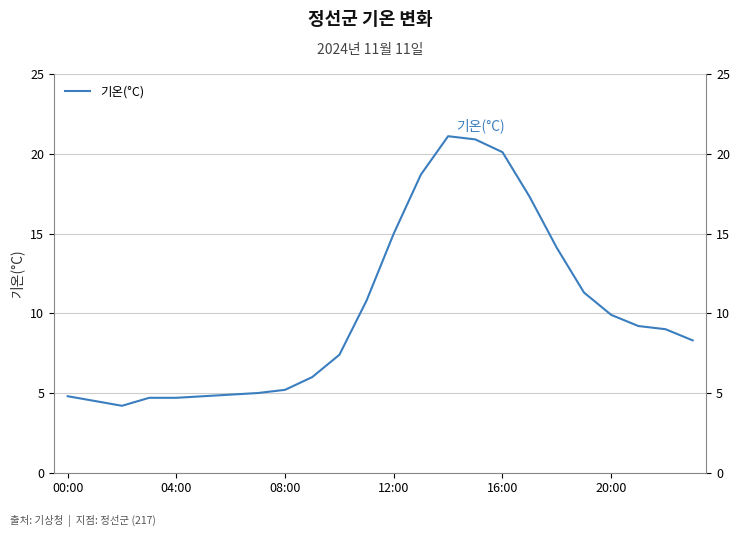

What is the average value?

10.1